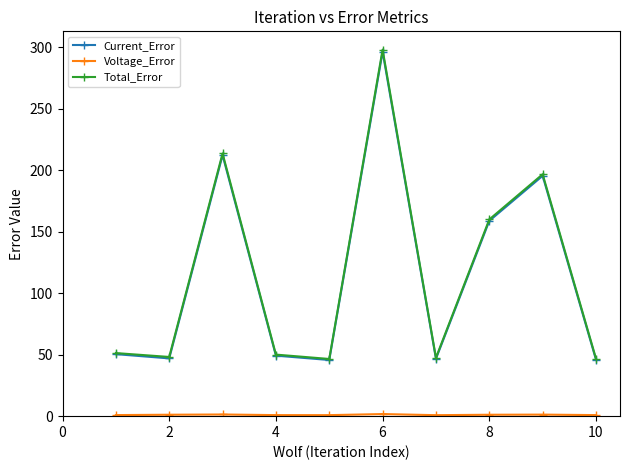

At how many categories does at least one series exceed 8?

10